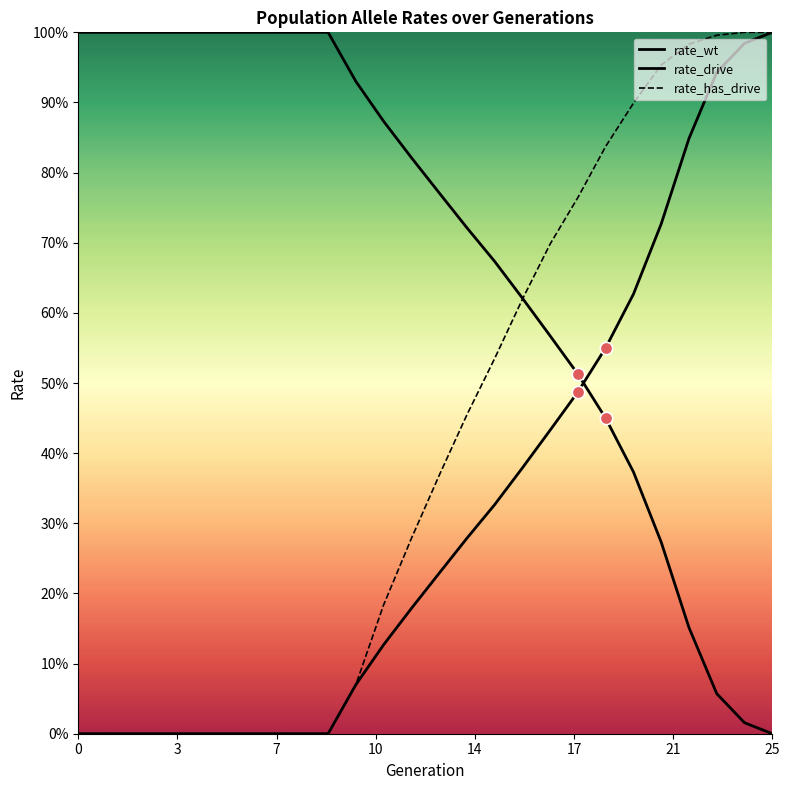

Which series reaches the minimum Y coordinate?

rate_wt